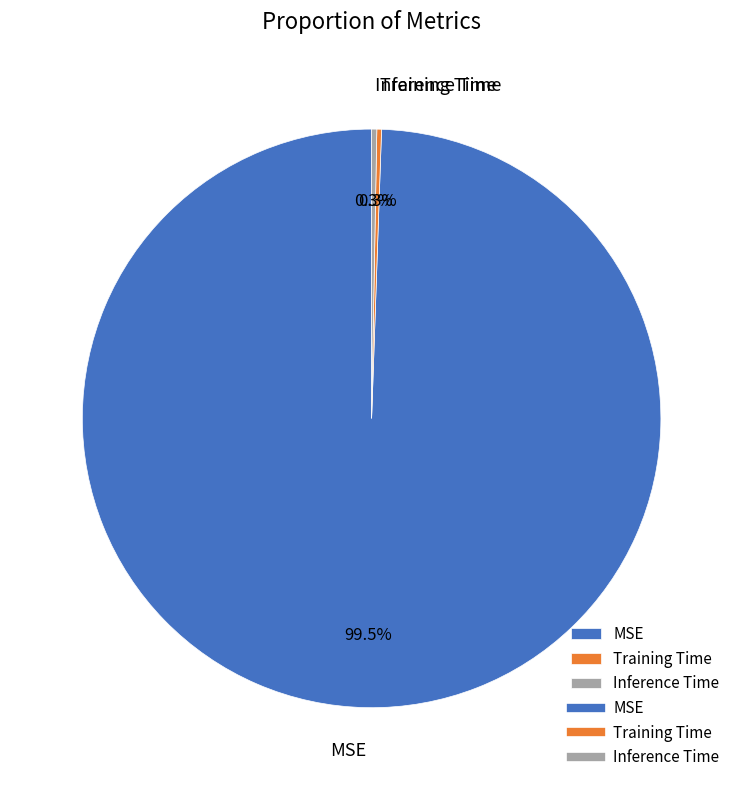

What is the total percentage of MSE and Inference Time?

99.7%